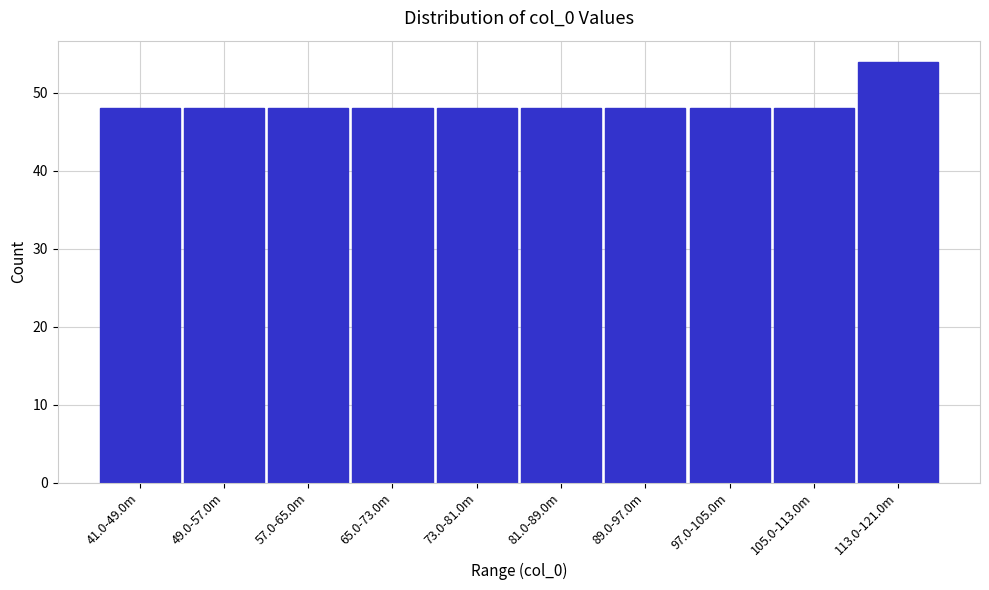

Reading left to right, what are all the values shown in this chart?

41.0-49.0m=48	49.0-57.0m=48	57.0-65.0m=48	65.0-73.0m=48	73.0-81.0m=48	81.0-89.0m=48	89.0-97.0m=48	97.0-105.0m=48	105.0-113.0m=48	113.0-121.0m=54